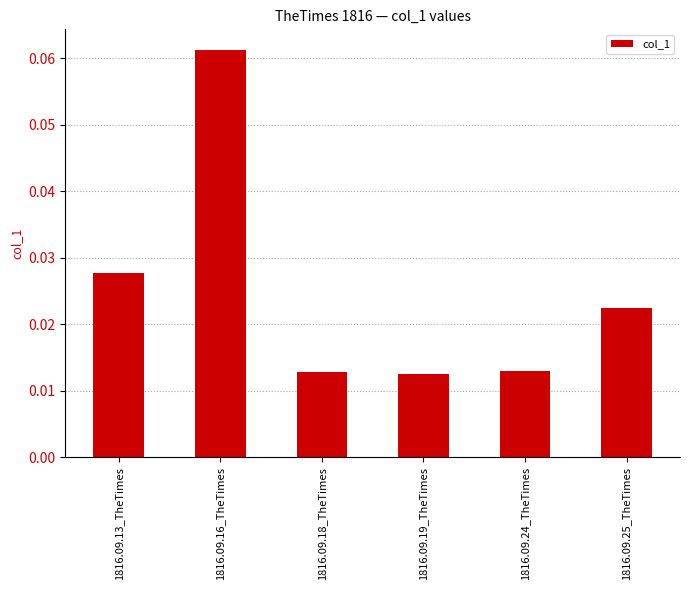

Between 1816.09.19_TheTimes and 1816.09.13_TheTimes, which is larger?

1816.09.13_TheTimes